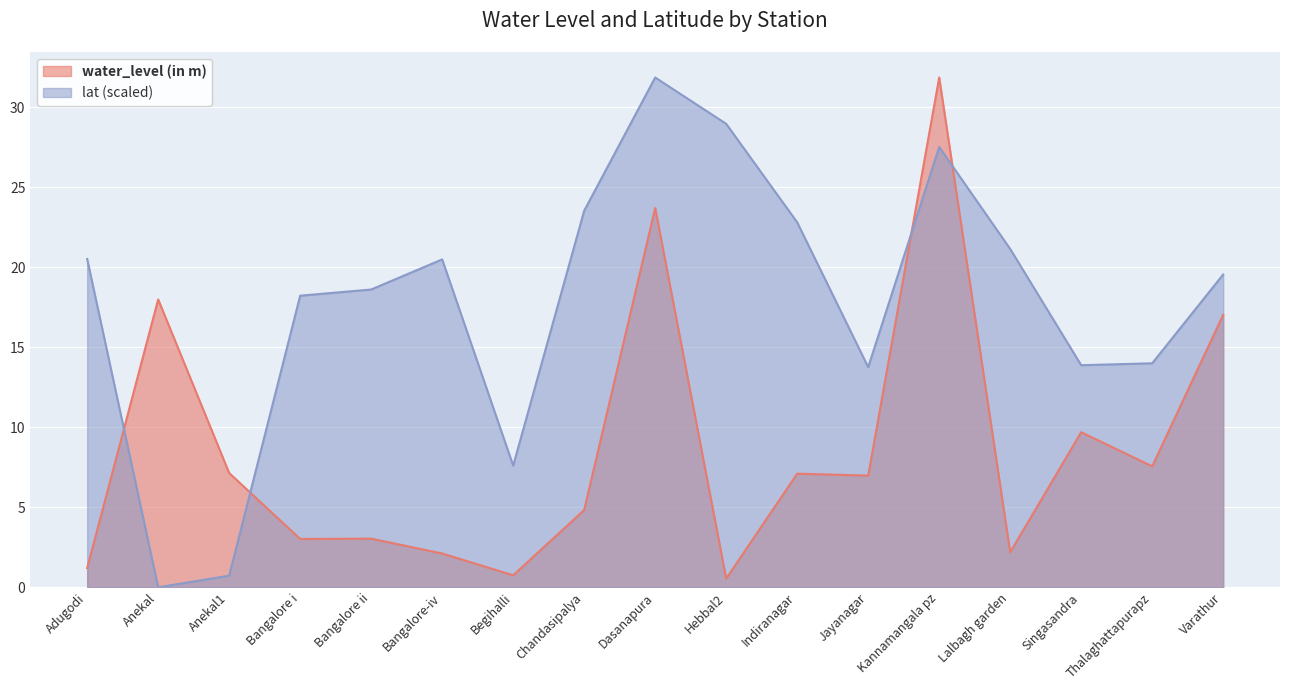

Rank the series at Bangalore ii from highest to lowest value.

lat (scaled), water_level (in m)